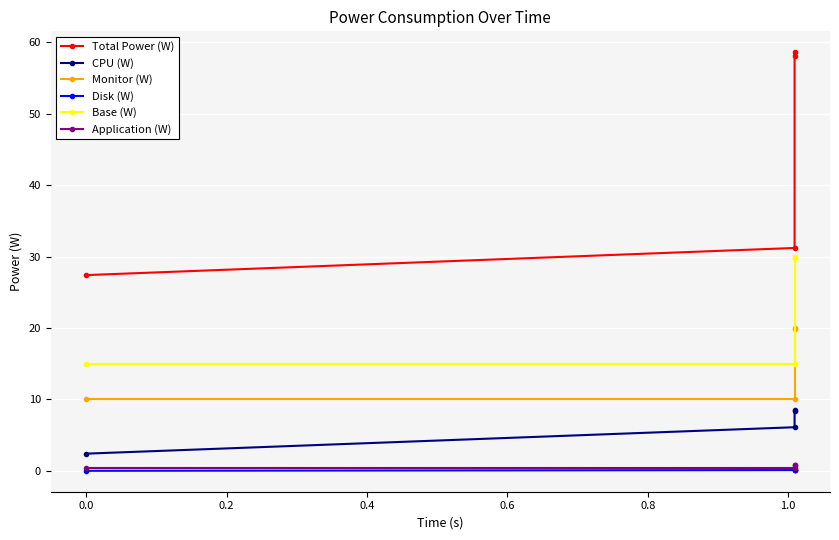

Reading left to right, what are all the values shown in this chart?

Total Power (W): 27.4	31.2	58.6	58.1
CPU (W): 2.4	6.1	8.5	8.4
Monitor (W): 10.0	10.0	20.0	19.8
Disk (W): 0.0	0.1	0.1	0.1
Base (W): 15.0	15.0	30.0	29.7
Application (W): 0.4	0.4	0.8	0.8